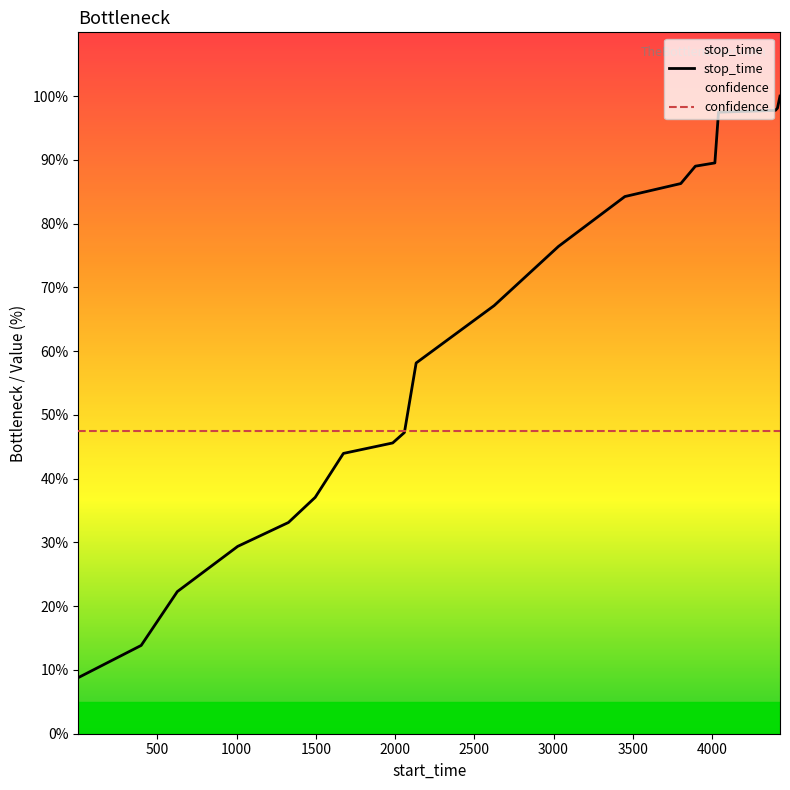

How many times do confidence and stop_time cross each other?

1